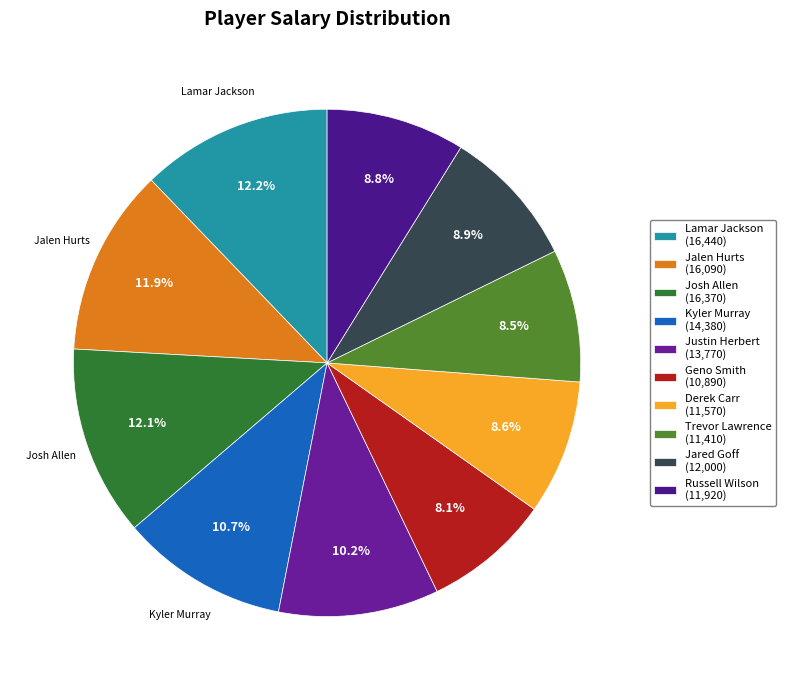

Count the number of slices in the pie.

10